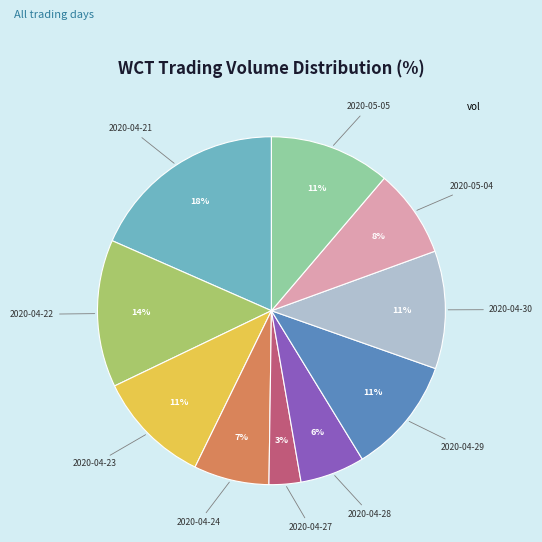

Is there any slice that represents more than half of the pie?

No